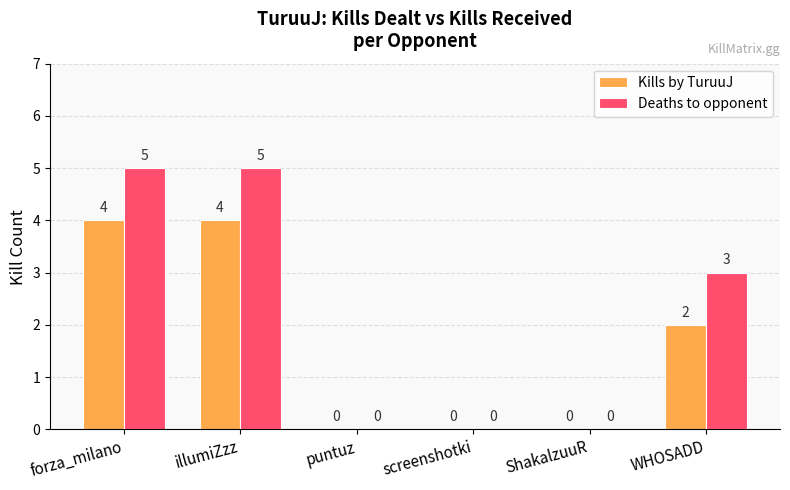

Where is Deaths to opponent nearest to the value 2?

WHOSADD